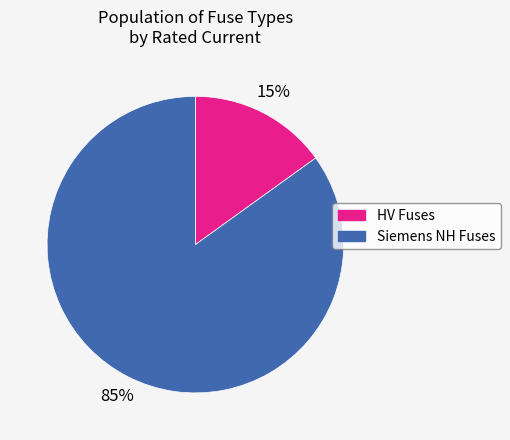

To the nearest percent, what is the average slice percentage?

50%